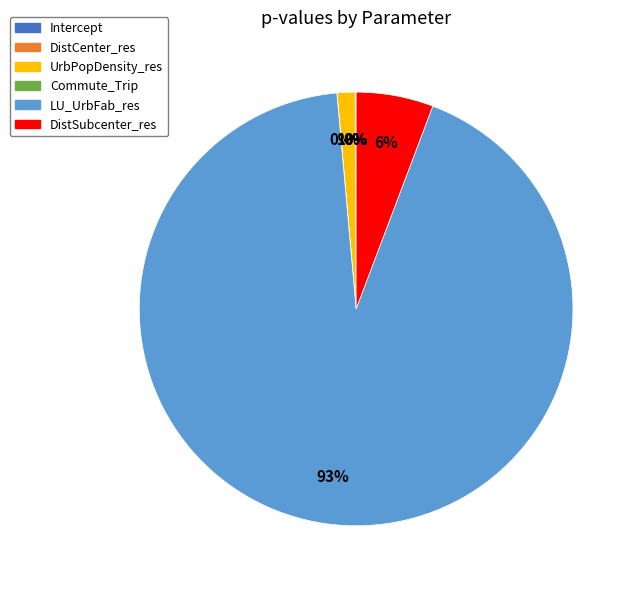

To the nearest percent, what is the average slice percentage?

17%